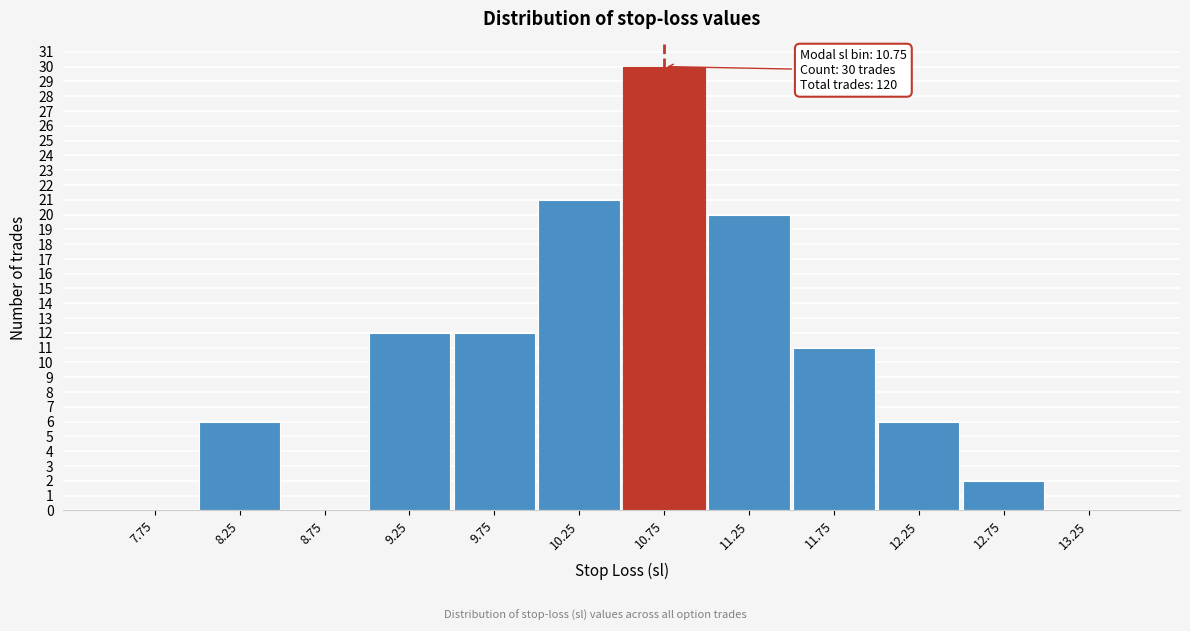

Which range on the x-axis has the tallest bar?

10.5 to 11.0